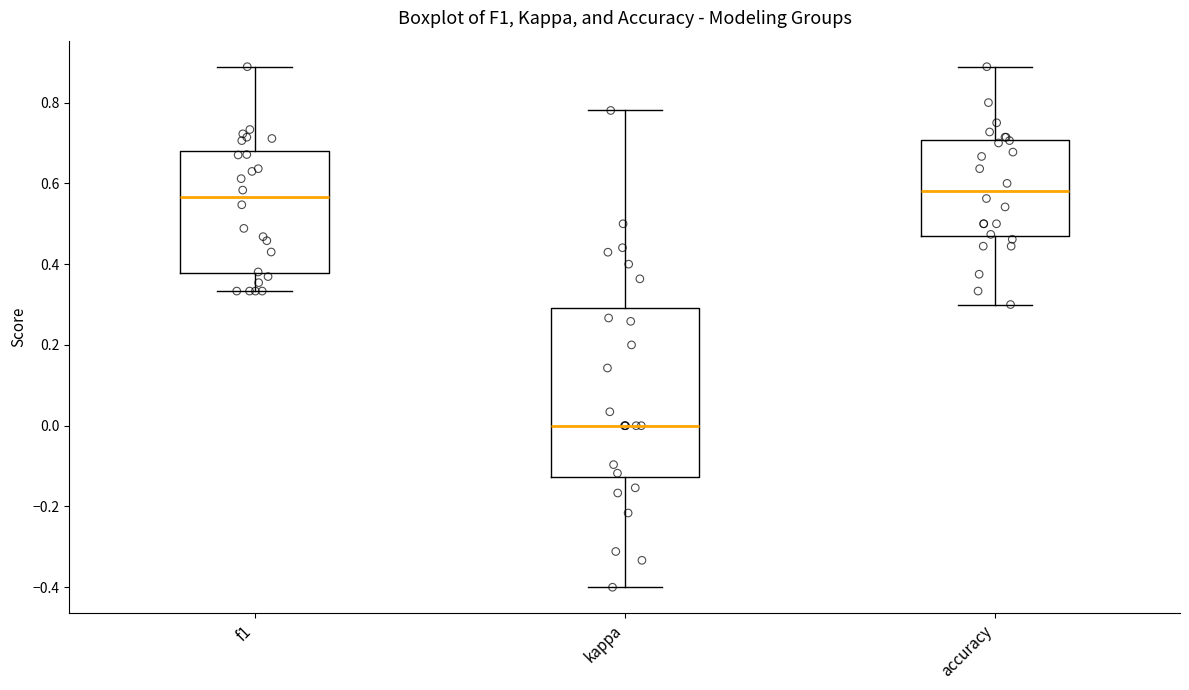

Reading left to right, read every box against the y-axis: the position of its median line, the range the box covers, and the ends of its whiskers. The values are not printed on the chart, so give them approximately, as read against the axis.

f1: median 0.56, box 0.38 to 0.68, whiskers 0.34 to 0.88
kappa: median 0.00, box -0.12 to 0.30, whiskers -0.40 to 0.78
accuracy: median 0.58, box 0.48 to 0.70, whiskers 0.30 to 0.88